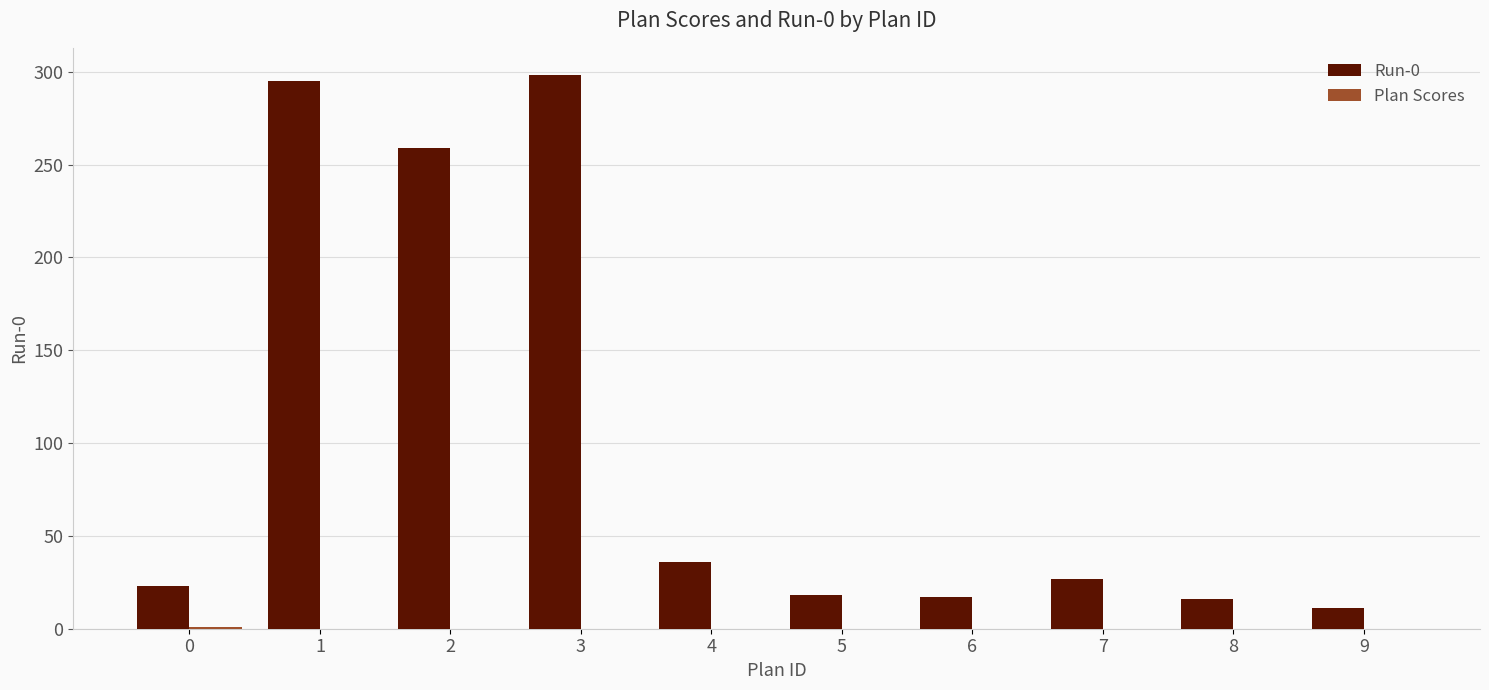

The Run-0 series shows 16.0 at 8. True or false?

True